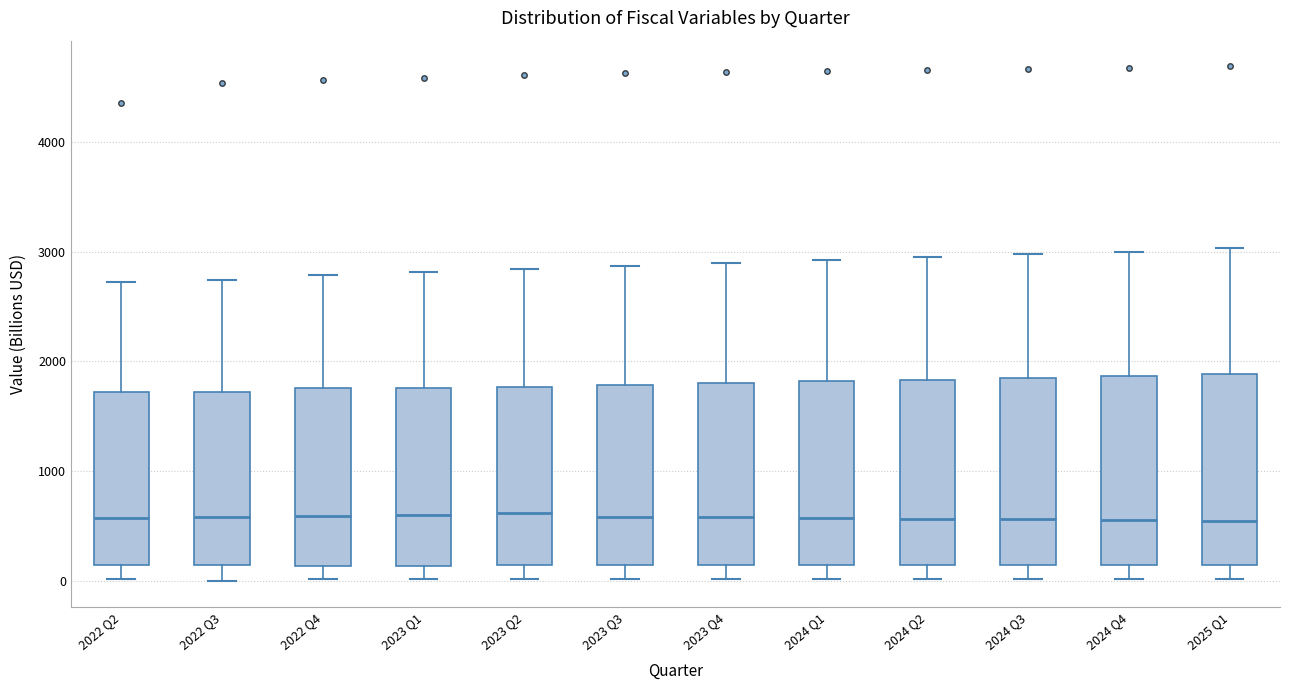

Where does the median line of the box for 2023 Q1 sit on the y-axis? The values are not printed on the chart, so give them approximately, as read against the axis.

600